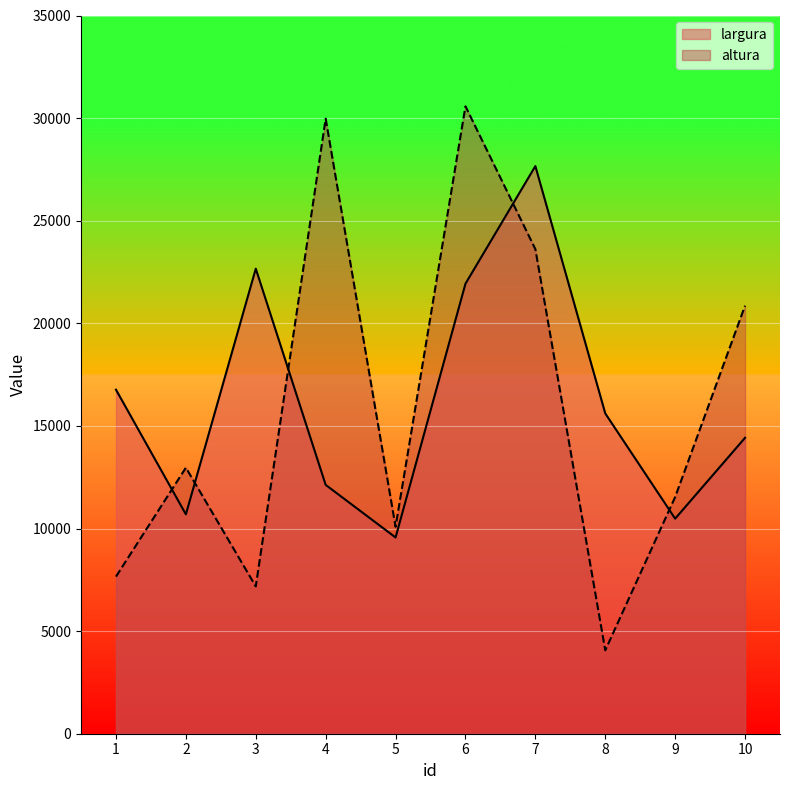

At which label is largura closest to 18612?

1